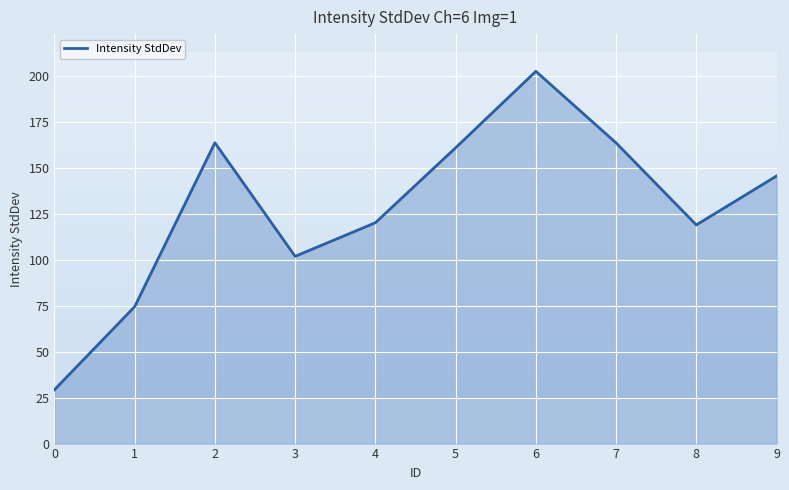

What is the maximum value shown in the chart?

202.8